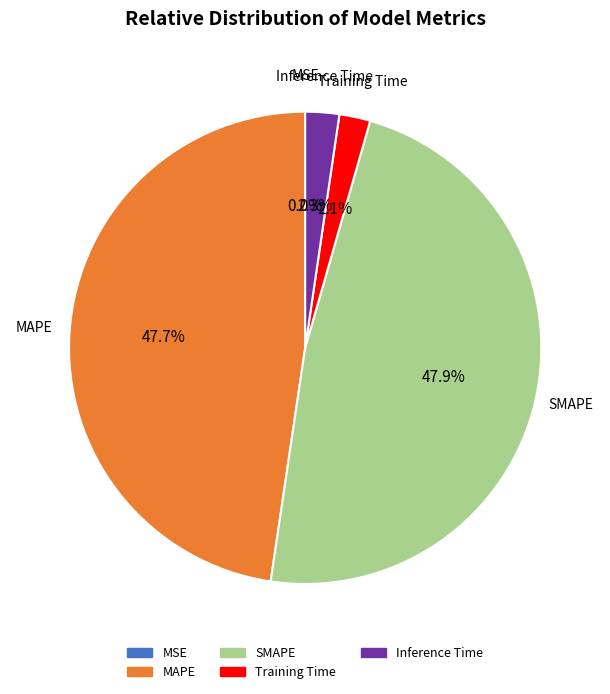

How much of the chart is everything except SMAPE?

52.1%